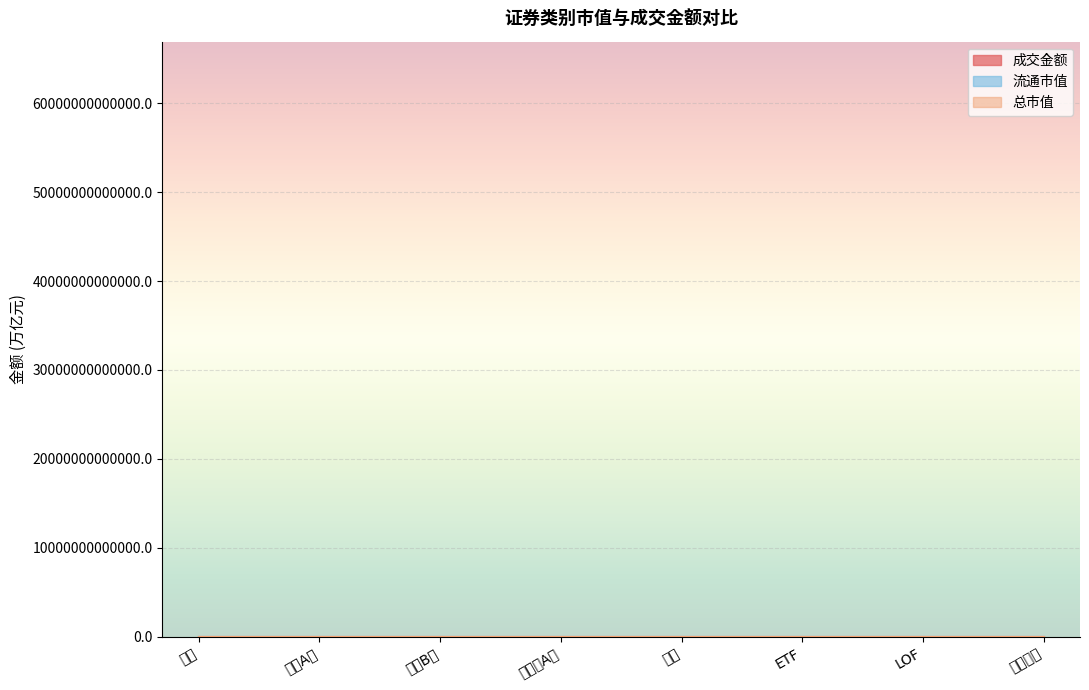

Reading left to right, what are all the values shown in this chart?

成交金额: 股票=0.7	主板A股=0.4	主板B股=0.0	创业板A股=0.3	基金=0.0	ETF=0.0	LOF=0.0	债券现券=0.0
流通市值: 股票=29.7	主板A股=20.4	主板B股=0.1	创业板A股=9.3	基金=0.5	ETF=0.4	LOF=0.0	债券现券=2.5